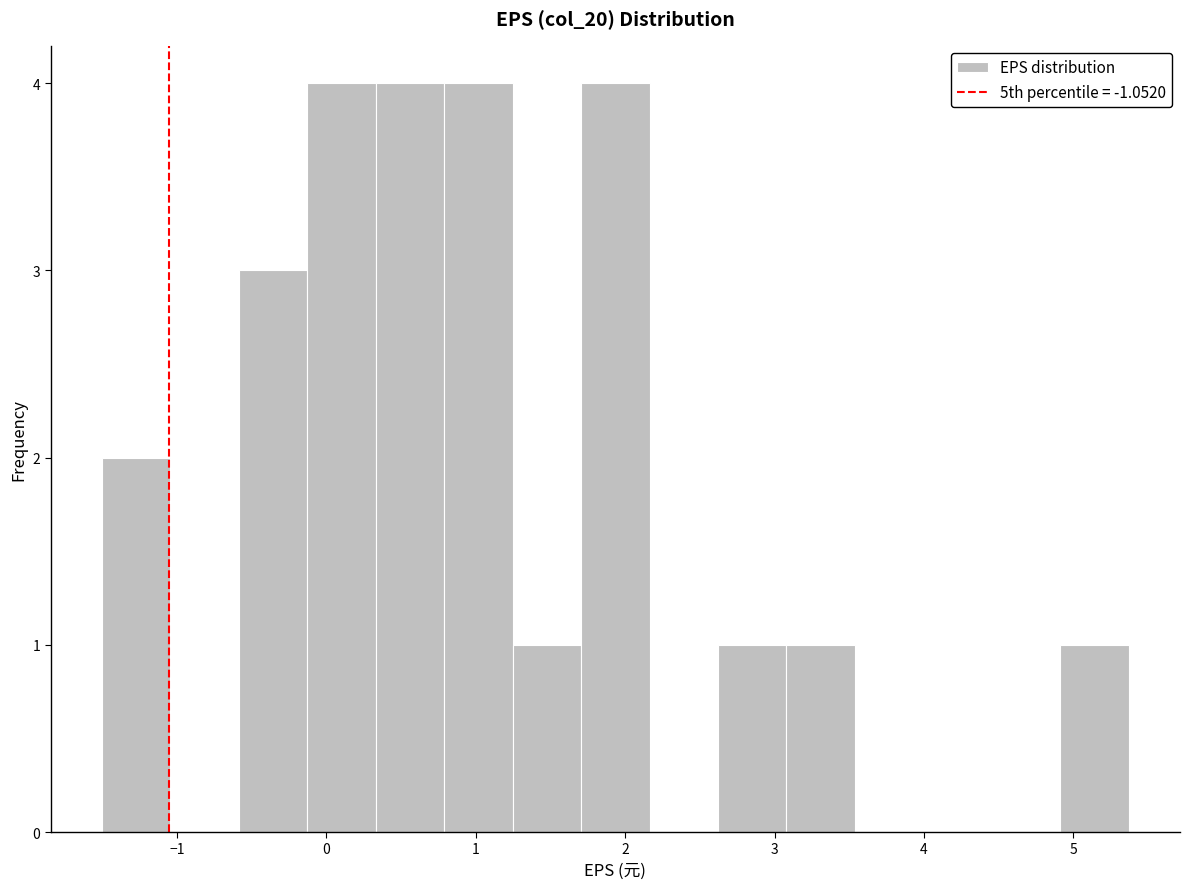

How tall is the bar that spans 0.8 to 1.2 on the x-axis? Neither the bar edges nor the heights are printed on the chart, so give them approximately, as read against the axes.

4